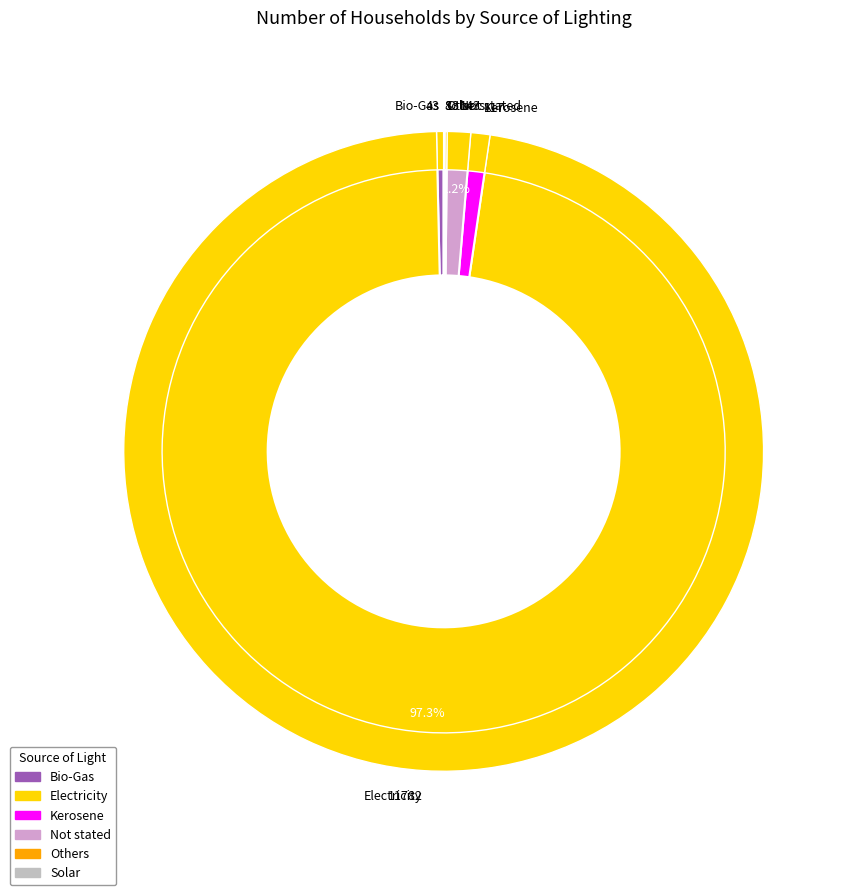

Rank the categories by value from lowest to highest.

Solar, Others, Bio-Gas, Kerosene, Not stated, Electricity